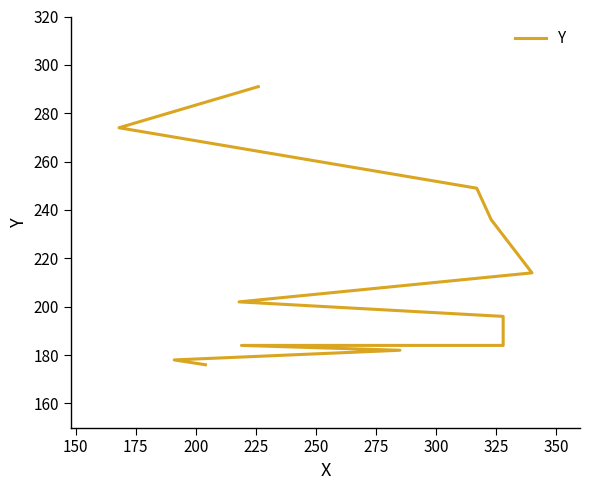

How many lines are shown in the chart?

1